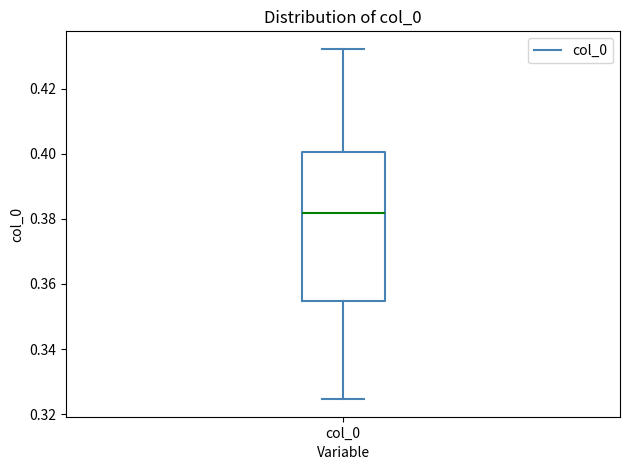

Where does the lower whisker of the box for col_0 end on the y-axis? The values are not printed on the chart, so give them approximately, as read against the axis.

0.324